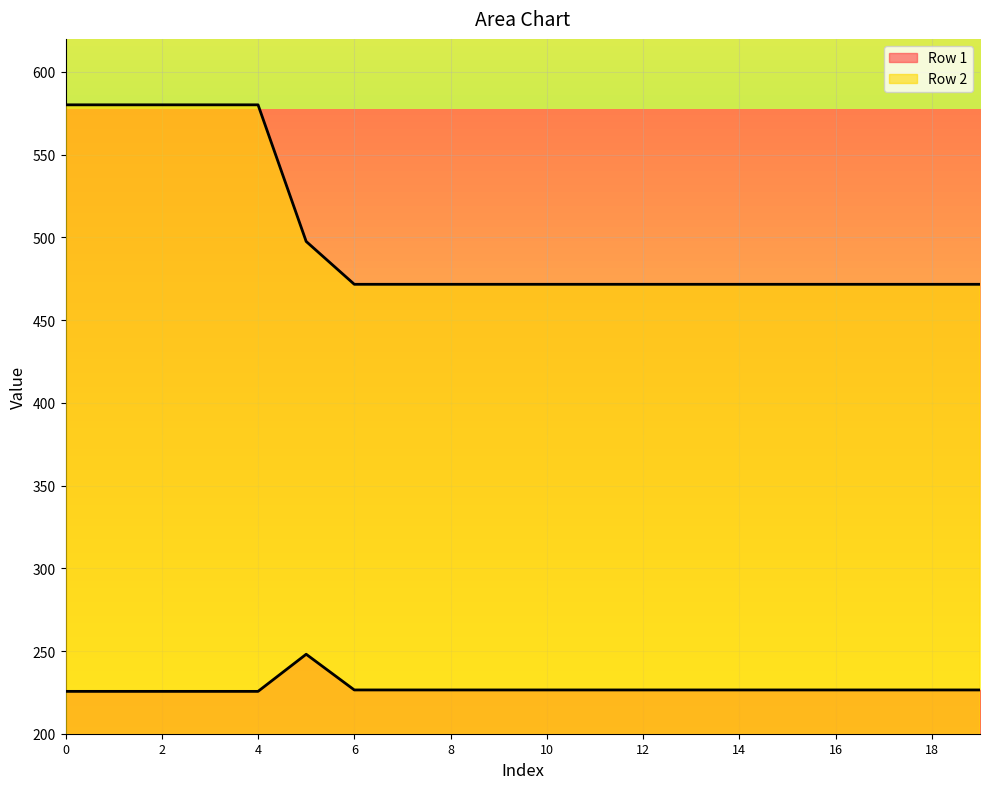

List the series in order of their overall mean, lowest first.

Row 1, Row 2